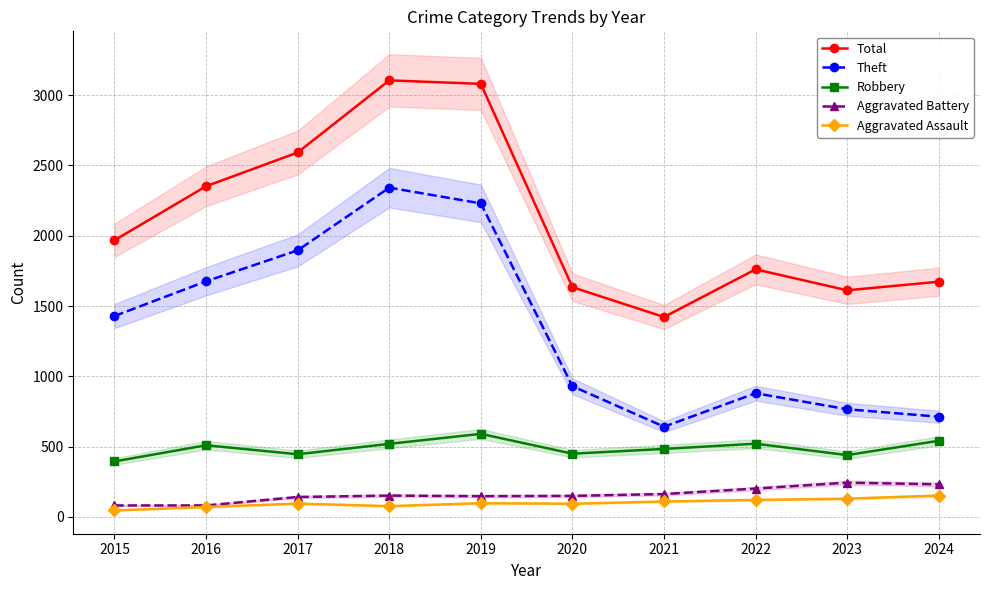

List the labels in order of Theft value, largest first.

2018, 2019, 2017, 2016, 2015, 2020, 2022, 2023, 2024, 2021